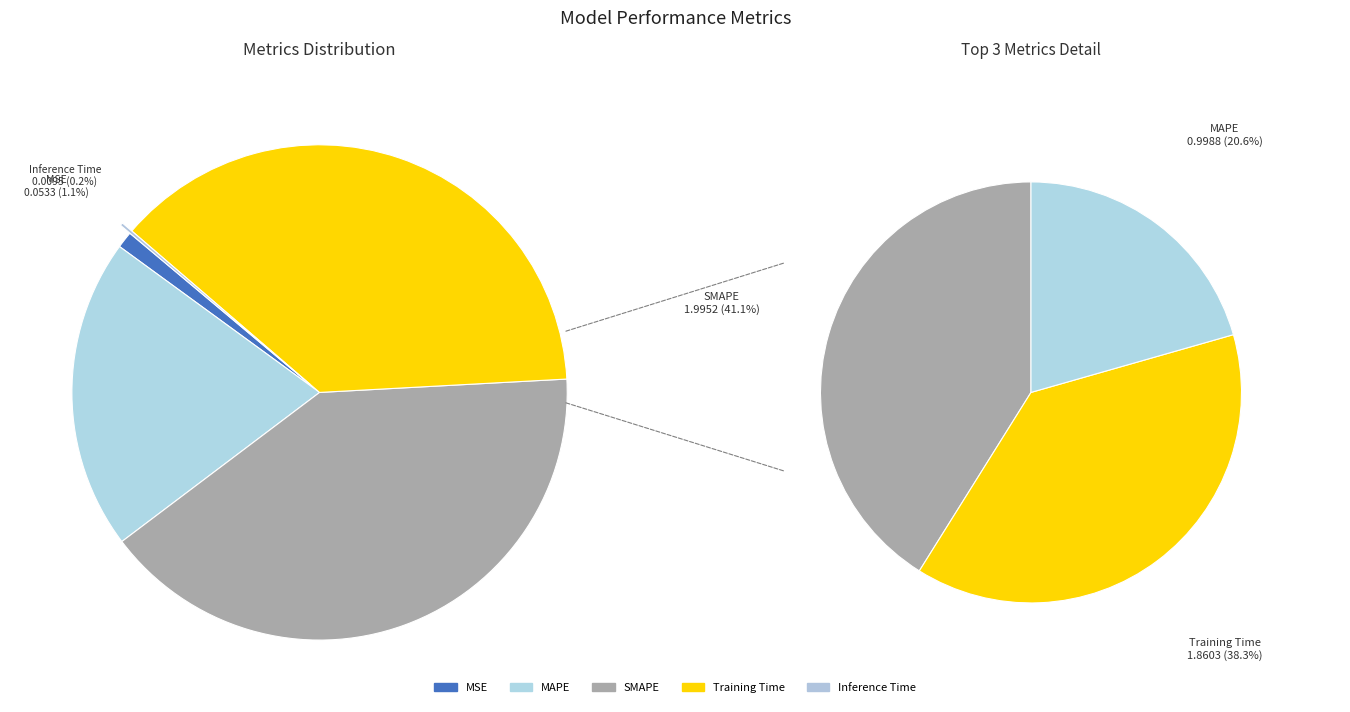

The Inference Time slice represents 1% of the pie. True or false?

False